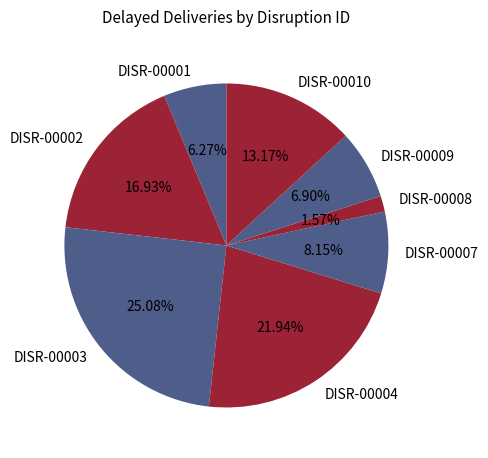

To the nearest percent, what is the average slice percentage?

12%